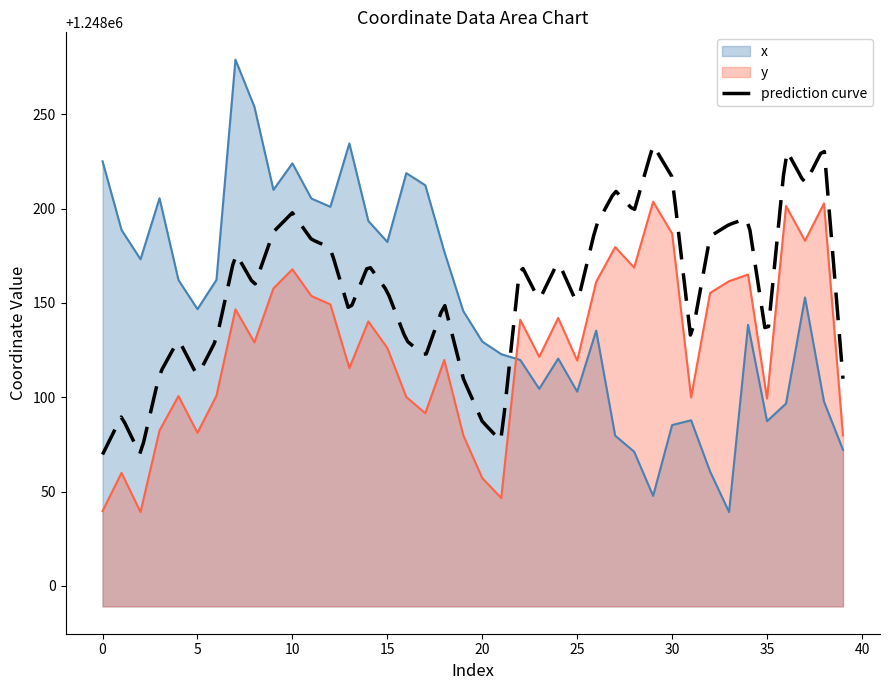

What is the lowest value of the y series?

1248039.2